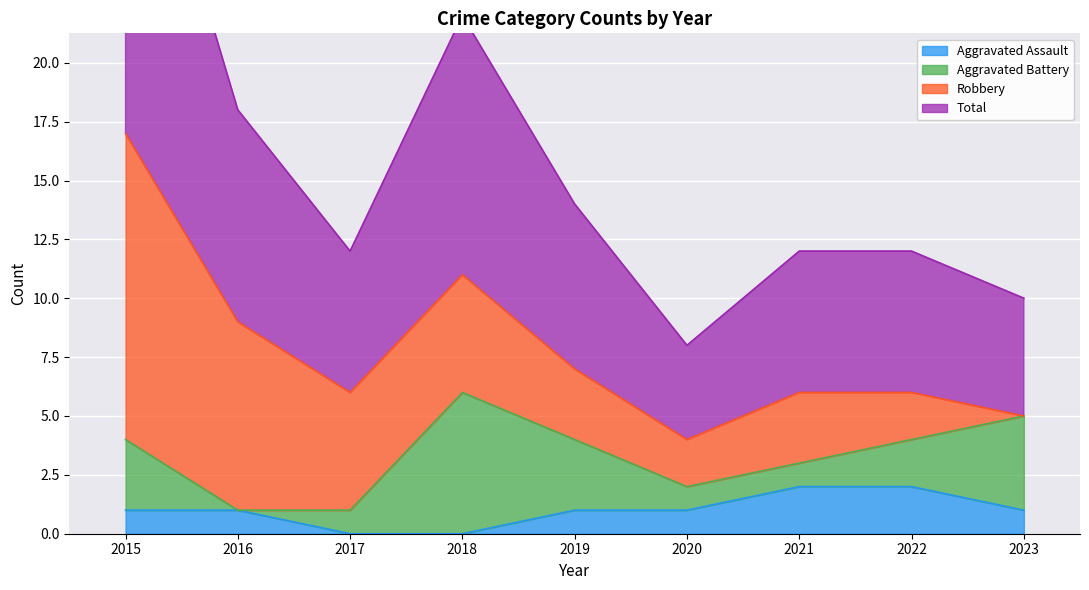

At which label is Aggravated Assault closest to 1?

2015